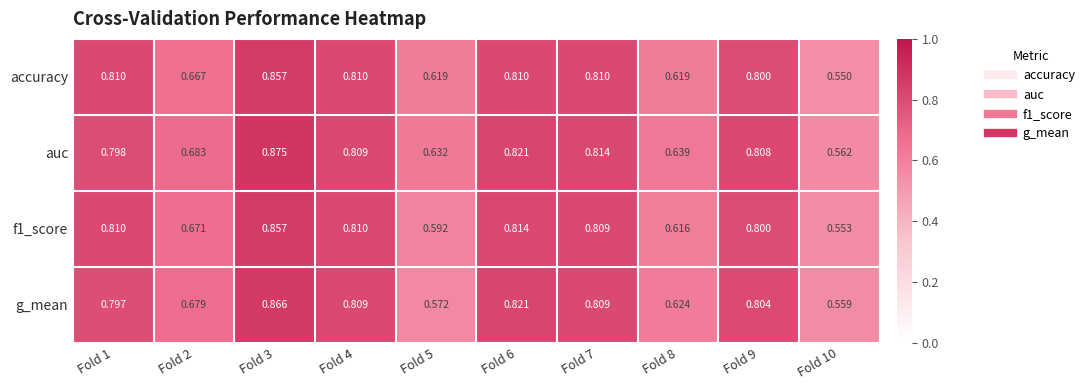

Which series has the largest total across all categories?

auc